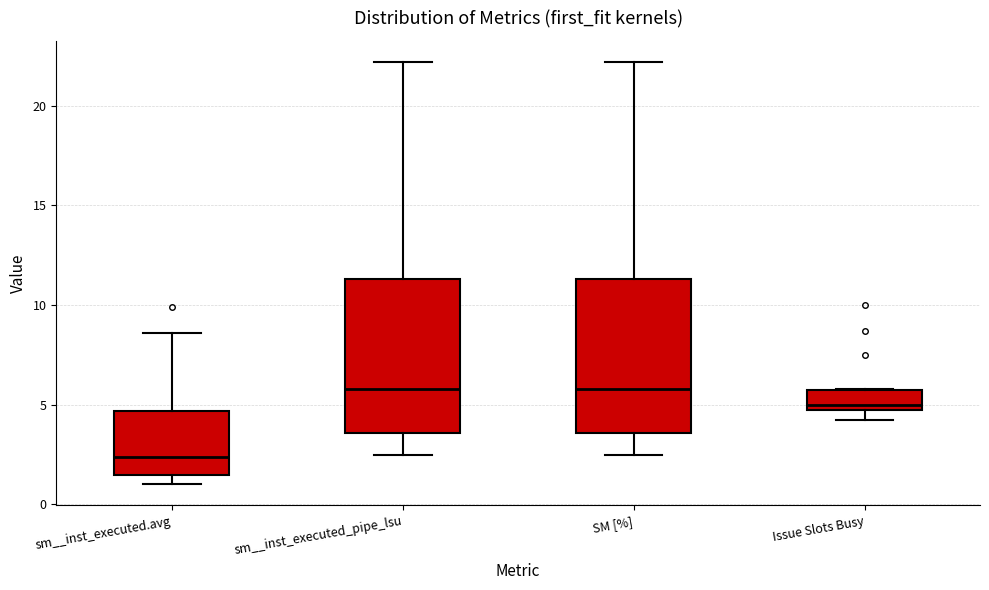

Reading left to right, transcribe this box plot: for each box, give where its median line is, the range the box spans, and where its two whiskers end, as read against the y-axis. The values are not printed on the chart, so give them approximately, as read against the axis.

sm__inst_executed.avg: median 2.5, box 1.5 to 4.5, whiskers 1.0 to 8.5
sm__inst_executed_pipe_lsu: median 6.0, box 3.5 to 11.5, whiskers 2.5 to 22.0
SM [%]: median 6.0, box 3.5 to 11.5, whiskers 2.5 to 22.0
Issue Slots Busy: median 5.0, box 4.5 to 5.5, whiskers 4.0 to 6.0